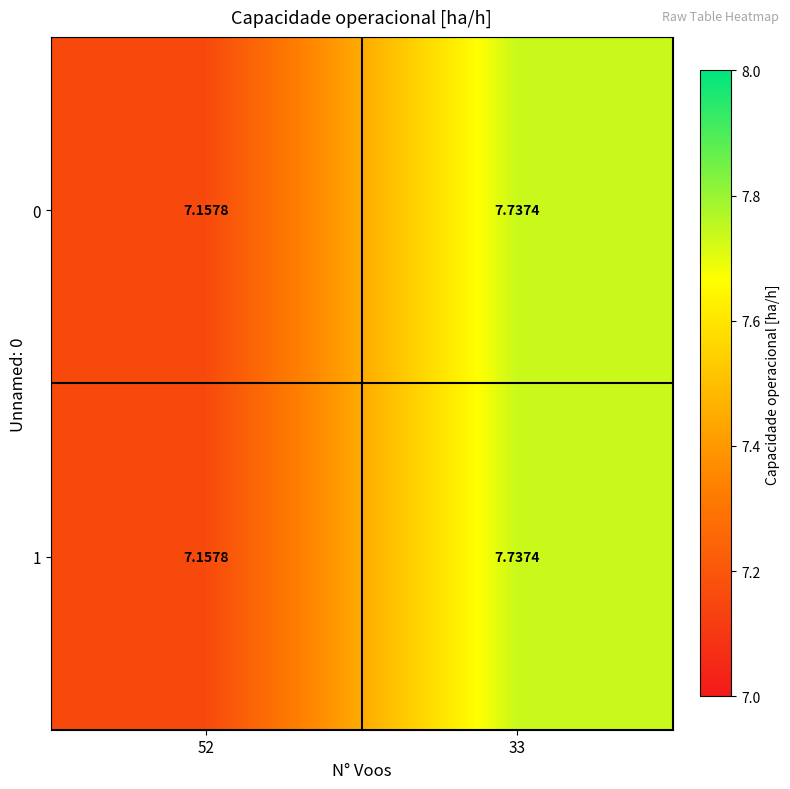

Is the value of 1 at 33 greater than the value of 0 at 52?

Yes